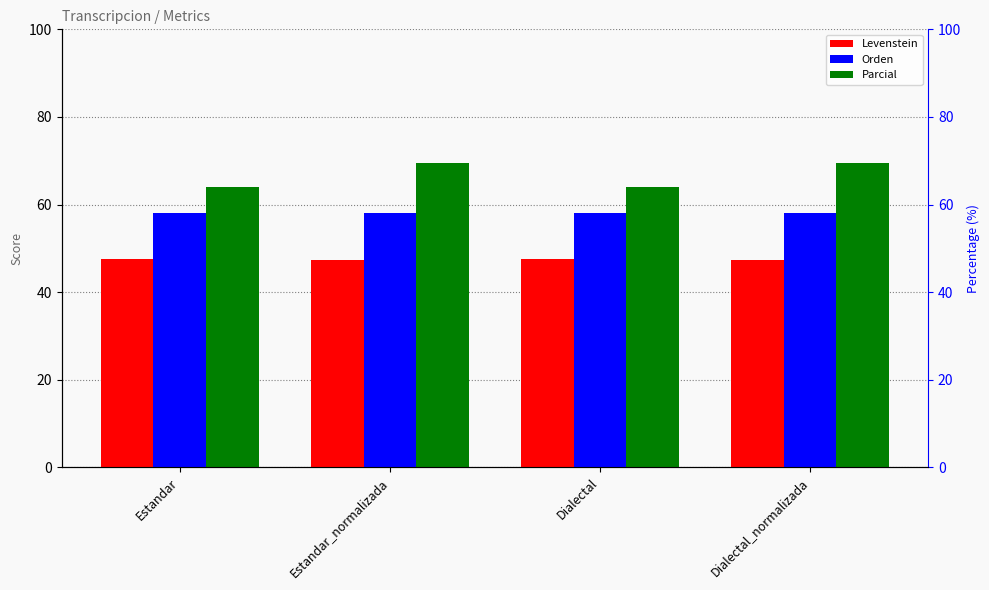

What are all the series names shown in the legend?

Levenstein, Orden, Parcial